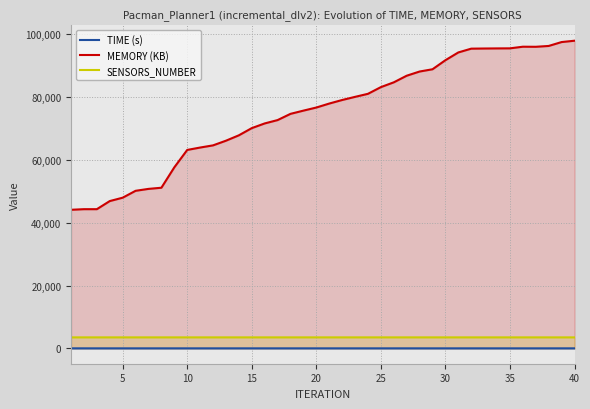

Which series has the widest spread of values?

MEMORY (KB)